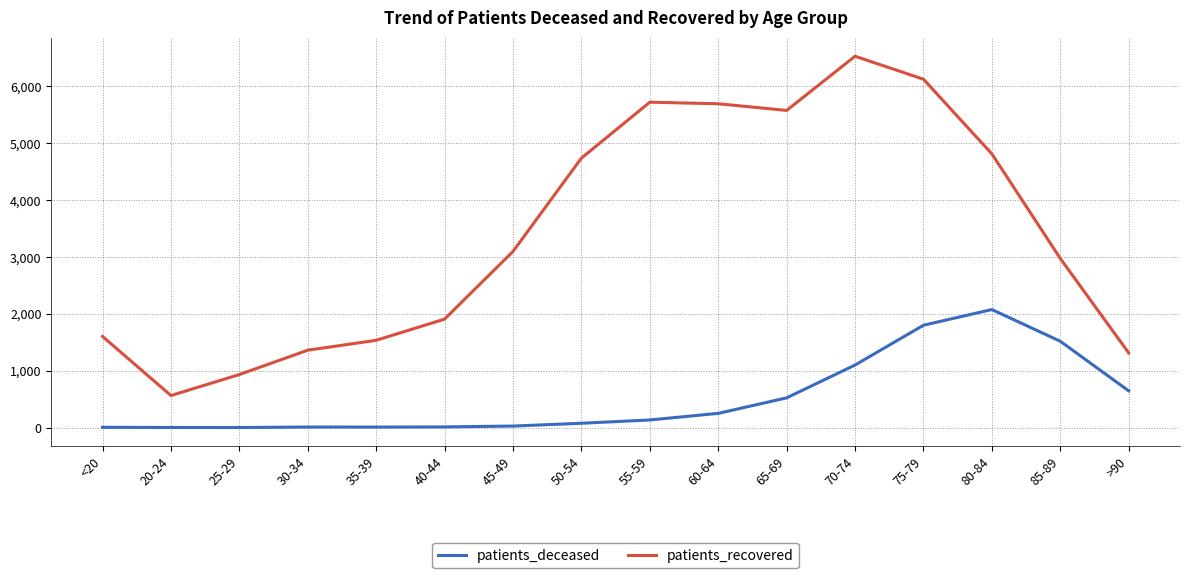

What is the average value of the patients_recovered series?

3407